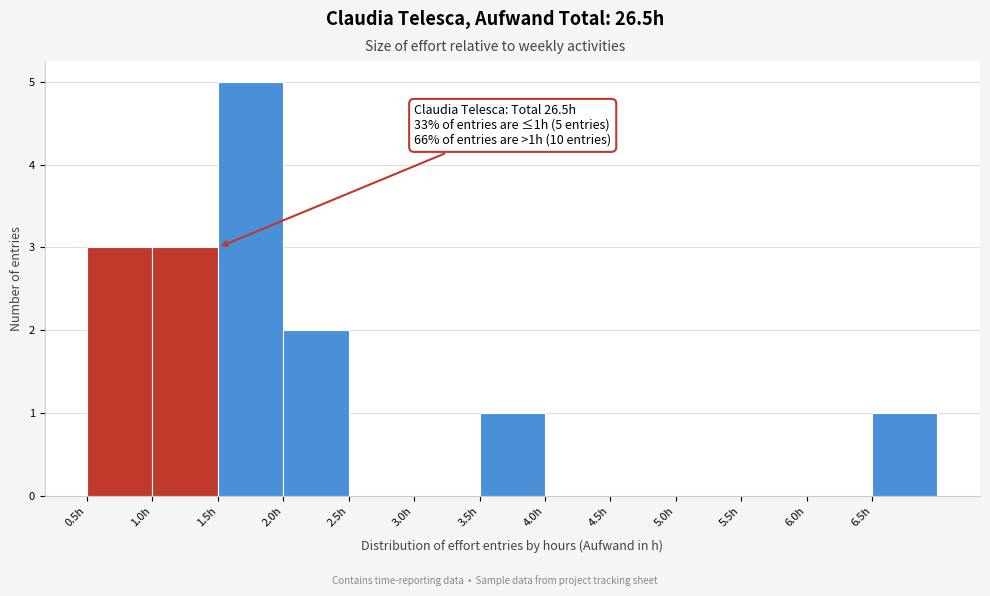

Which range on the x-axis has the tallest bar?

1.5 to 2.0